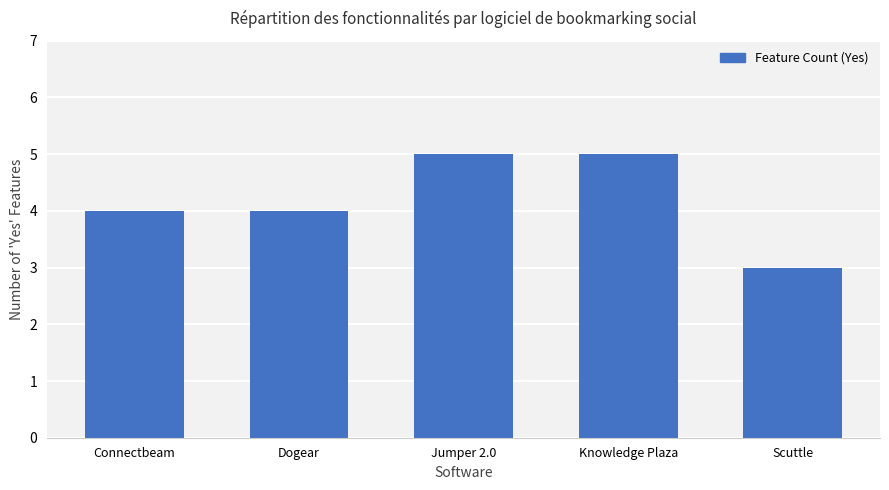

Is it true that the value at Dogear is 4?

True